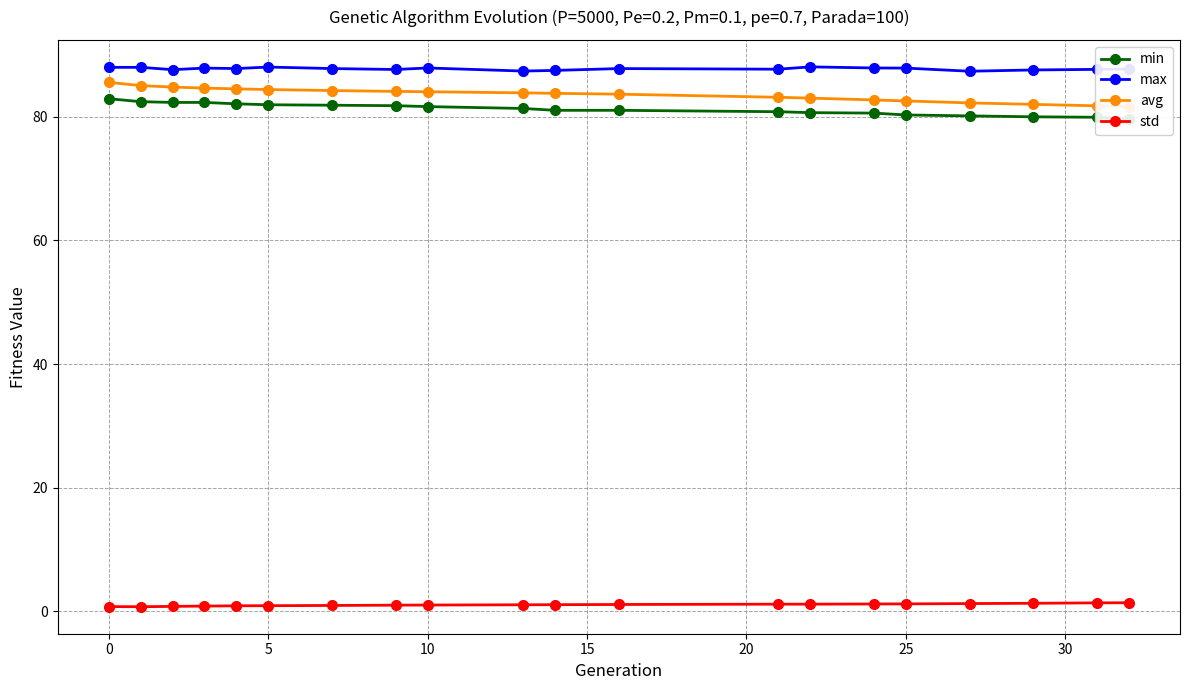

What is the highest value of the max series?

88.0